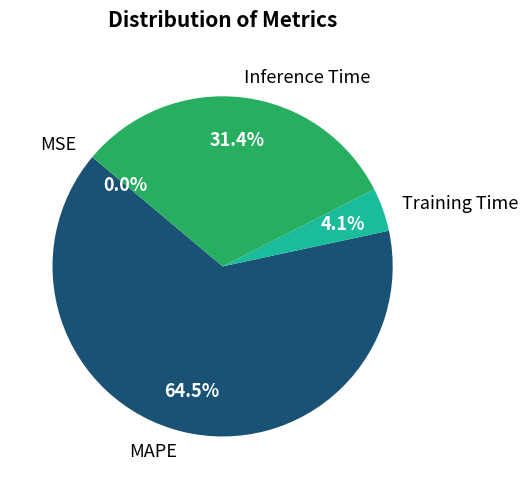

What is the largest slice in the pie chart?

MAPE